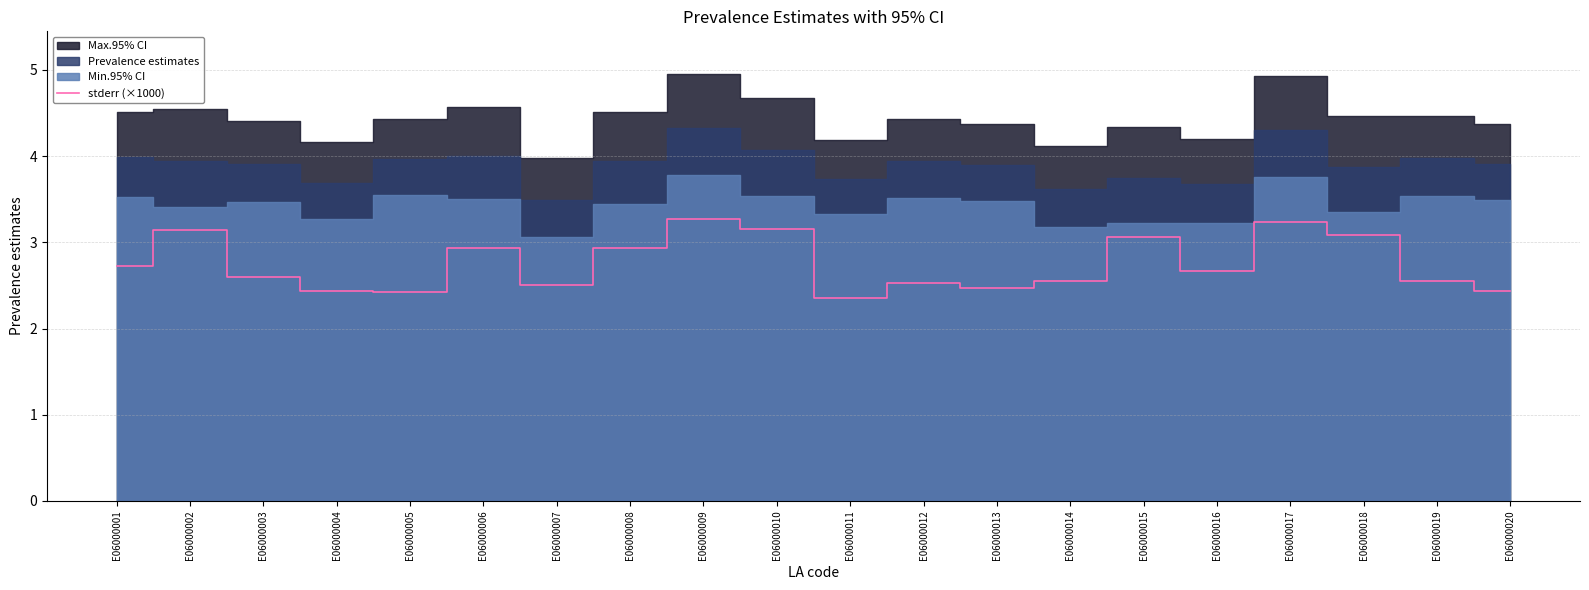

The value at E06000019 is 2.6. True or false?

True